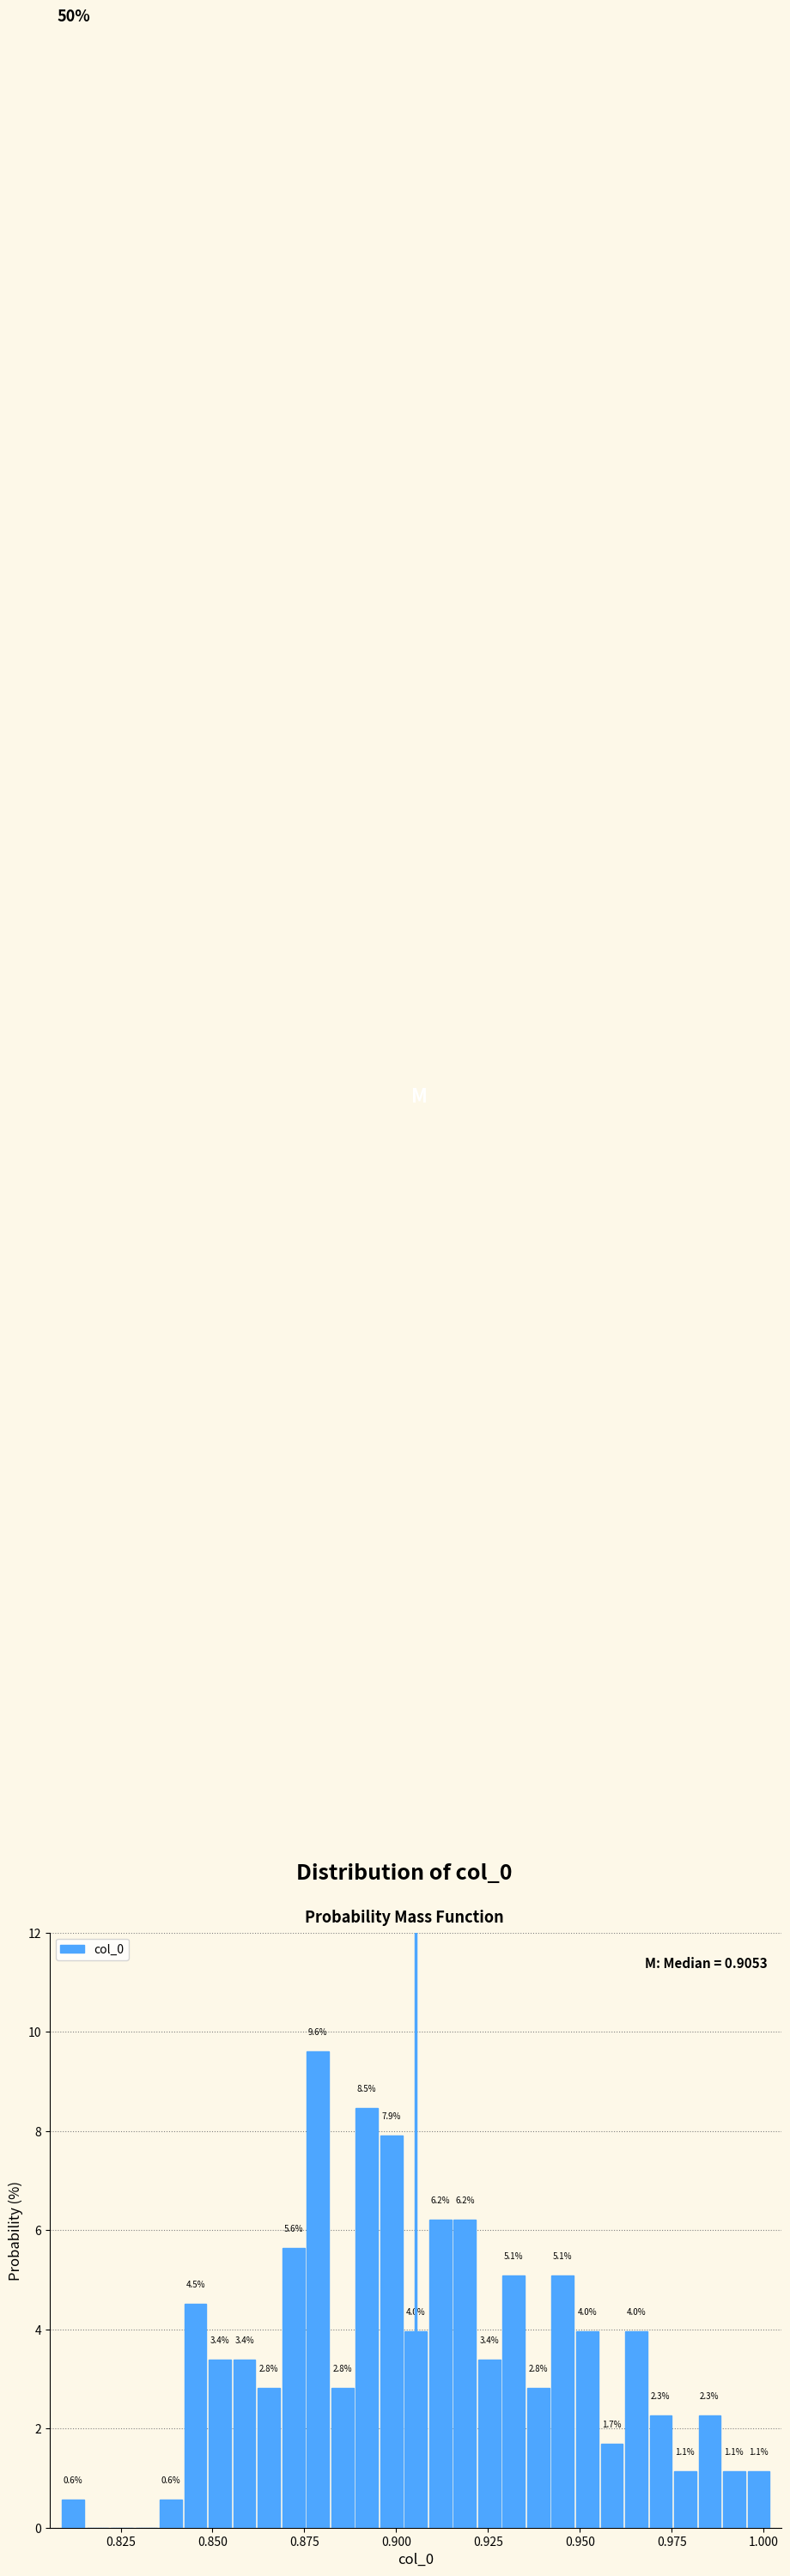

Read against the x-axis, roughly where is the centre of the tallest bar?

0.880